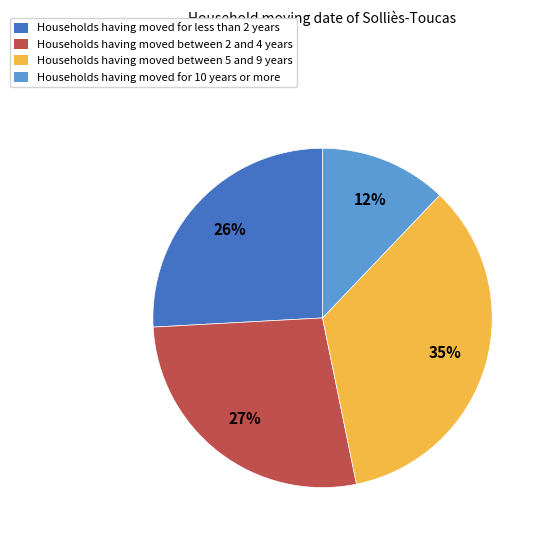

Do Households having moved between 2 and 4 years and Households having moved between 5 and 9 years together represent more than half of the pie?

Yes